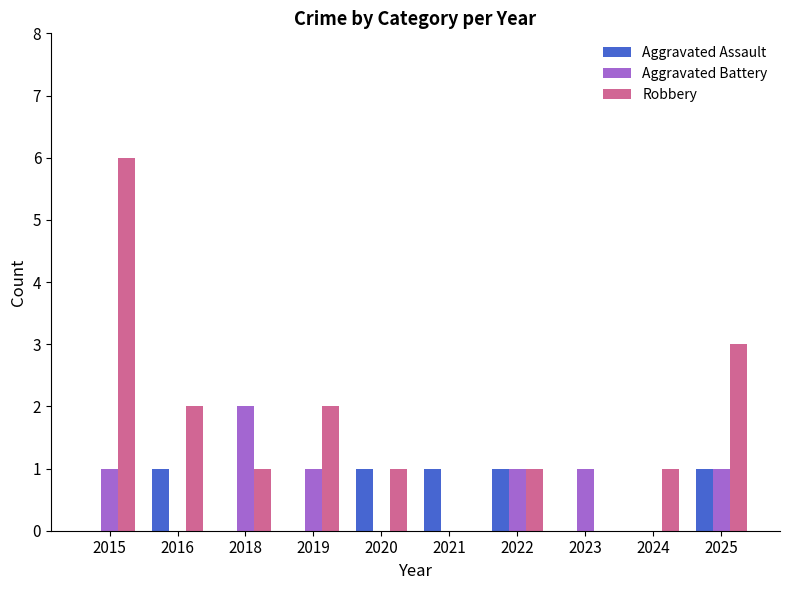

What is the sum of the Aggravated Assault values at 2020 and 2024?

1